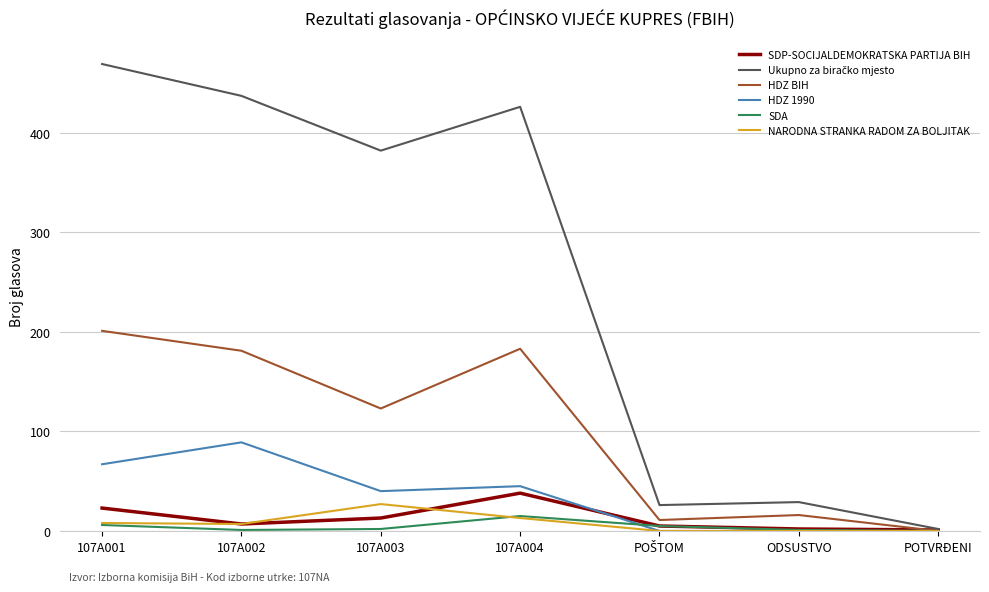

The value of HDZ 1990 at 107A004 is 45. True or false?

True